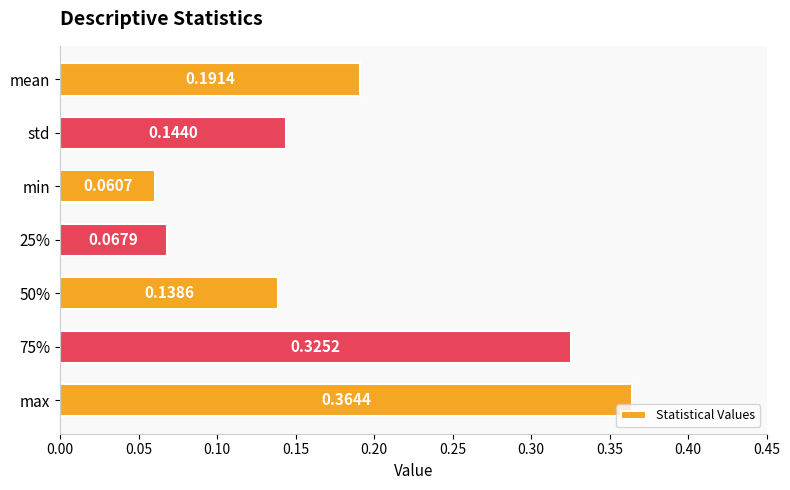

Count the values in the range 0 to 1.

7